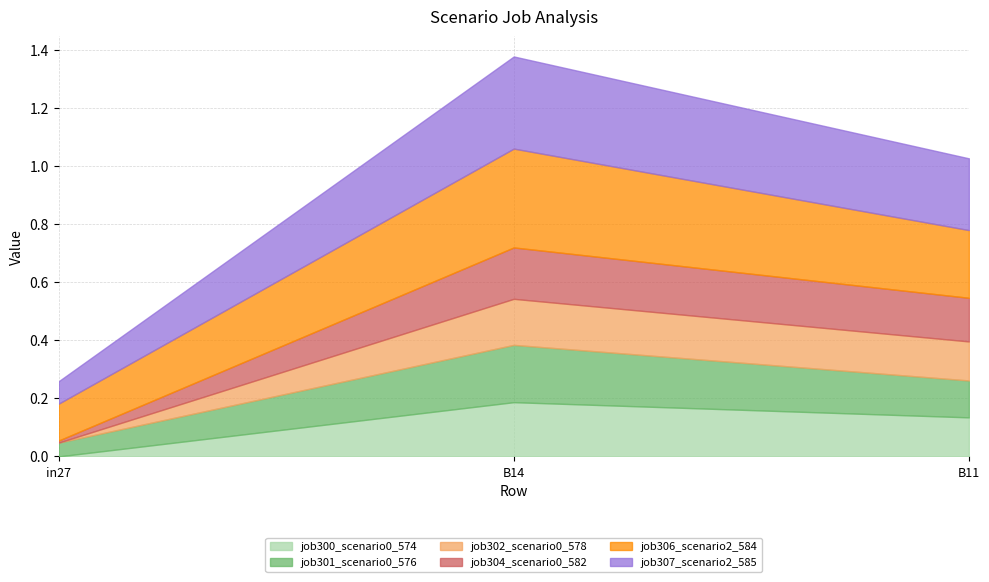

What is the difference between the job302_scenario0_578 values at B14 and in27?

0.2